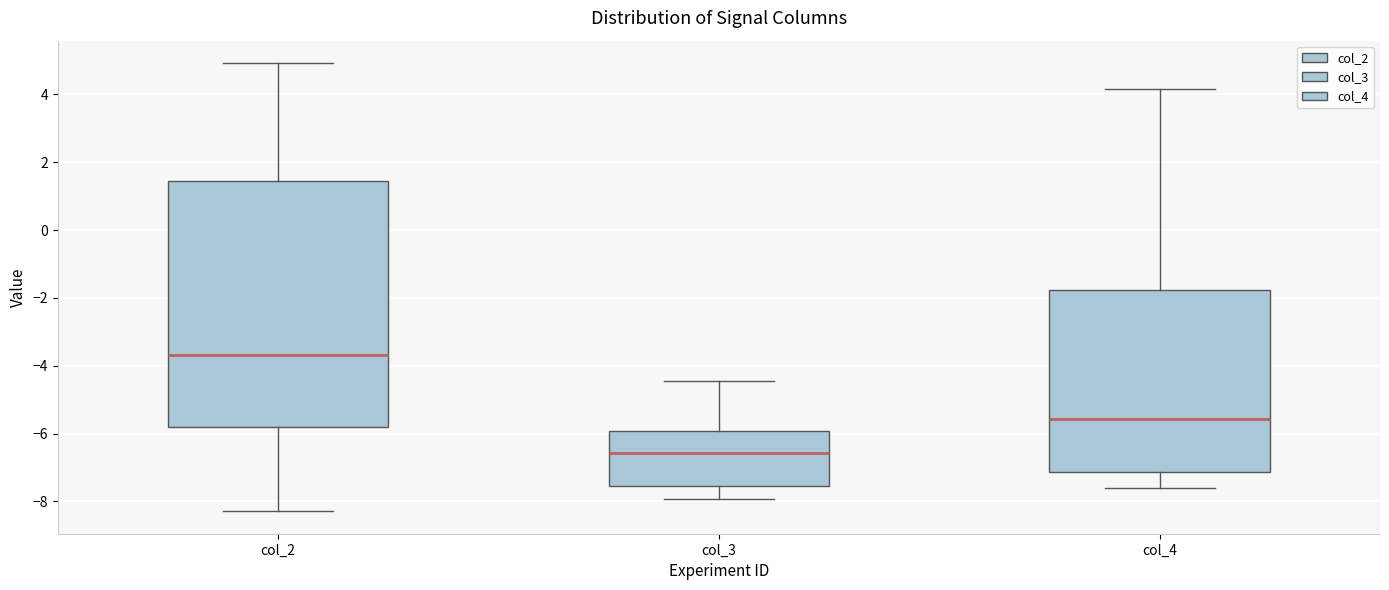

Which box's median line is the lowest?

col_3